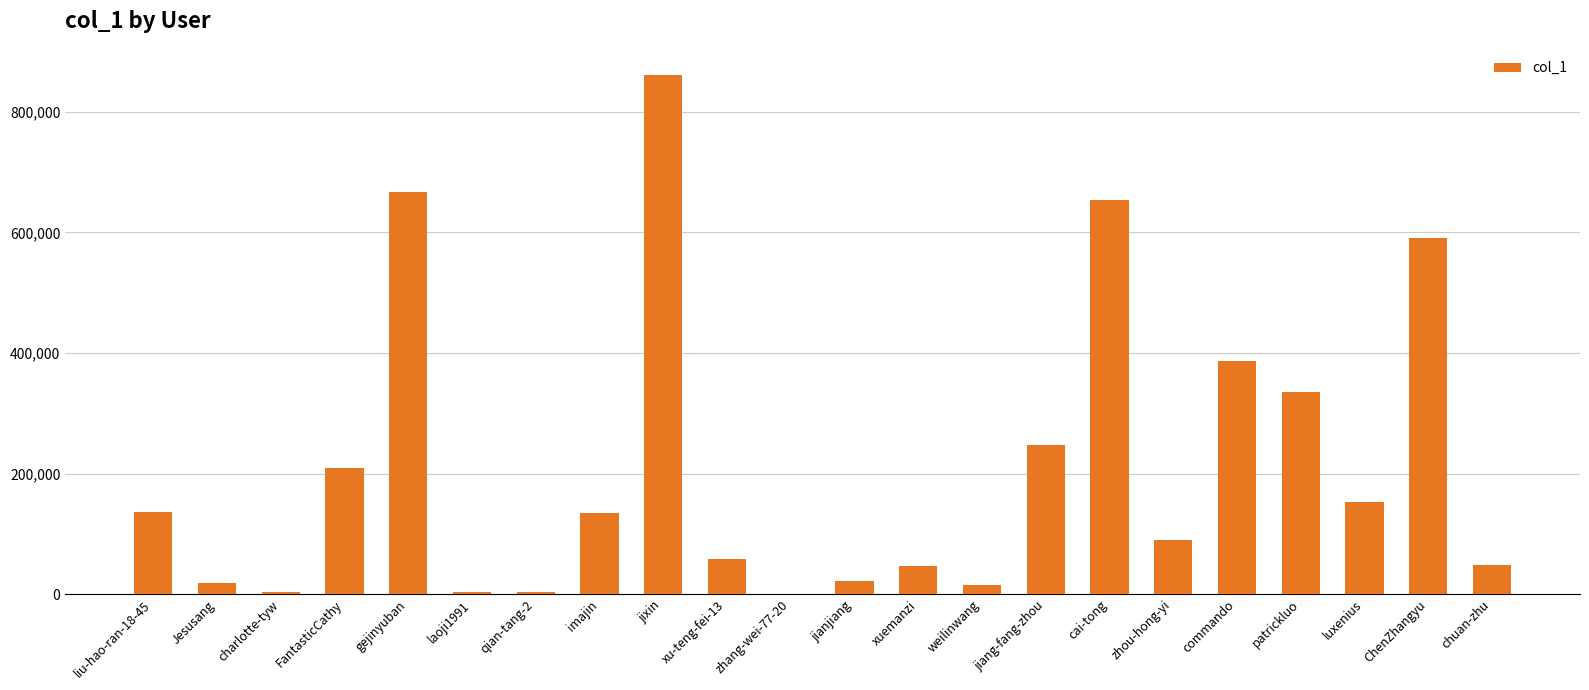

True or false: the data shows 334959 at patrickluo.

True